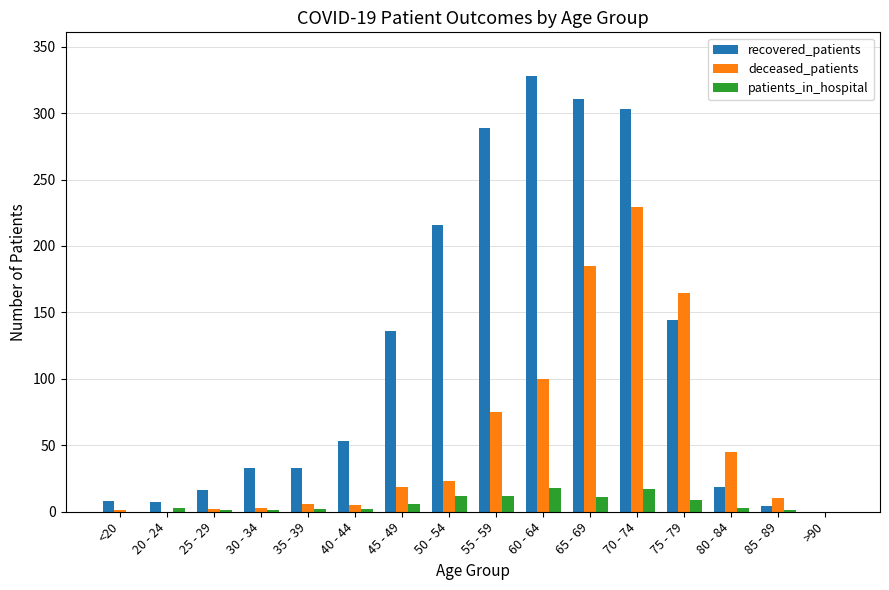

How many groups of bars are there?

16